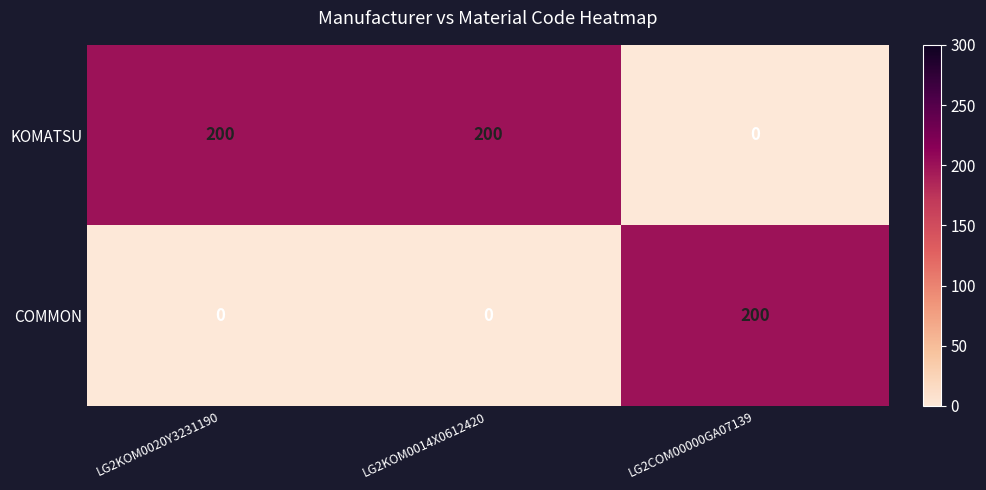

What is the maximum value shown in the chart?

200